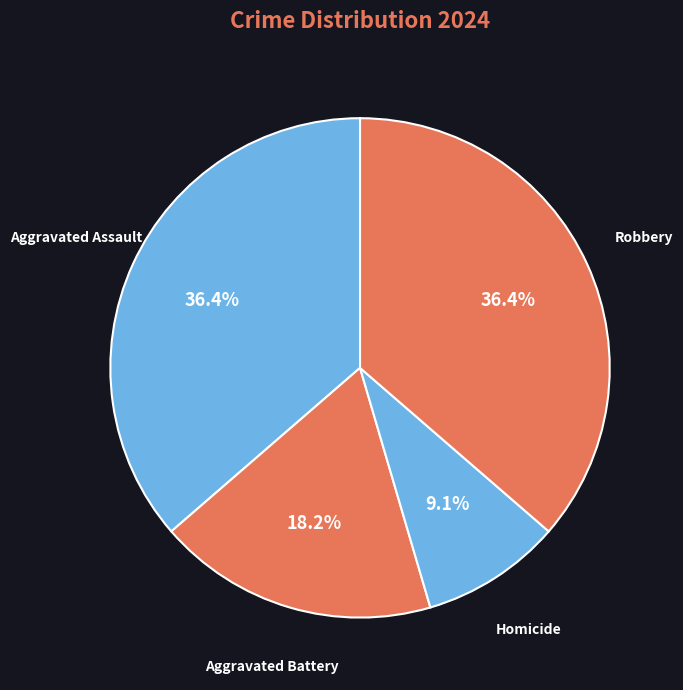

Is Homicide the majority of the pie?

No